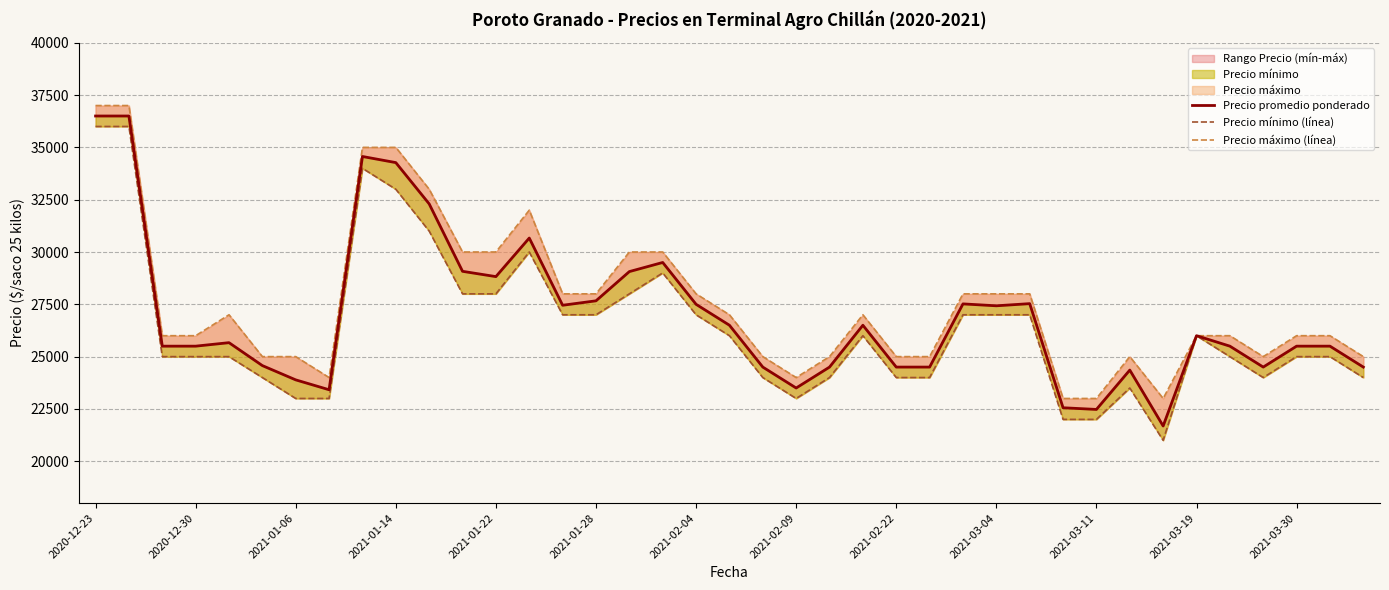

Rank the series at 37 from highest to lowest value.

Precio máximo (línea), Precio promedio ponderado, Precio mínimo (línea)